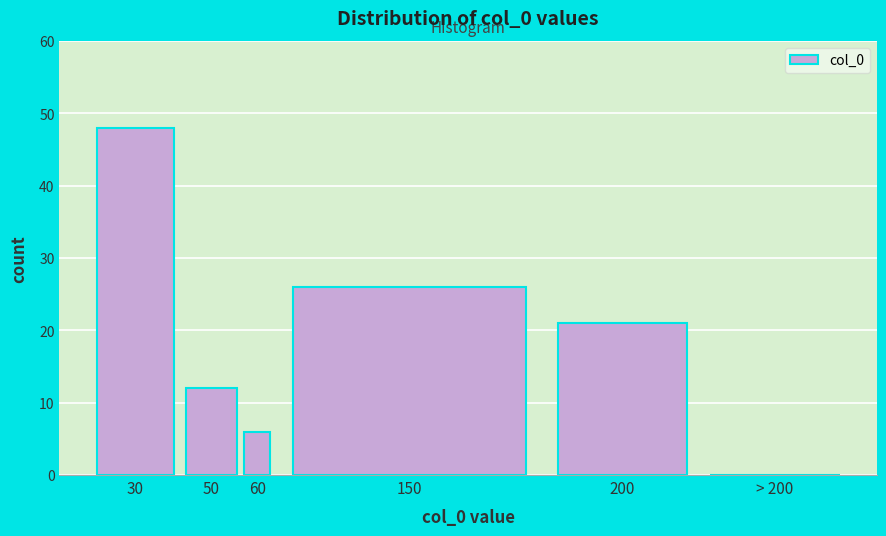

Reading right to left, extract all data points from this chart.

> 200=0	200=21	150=26	60=6	50=12	30=48